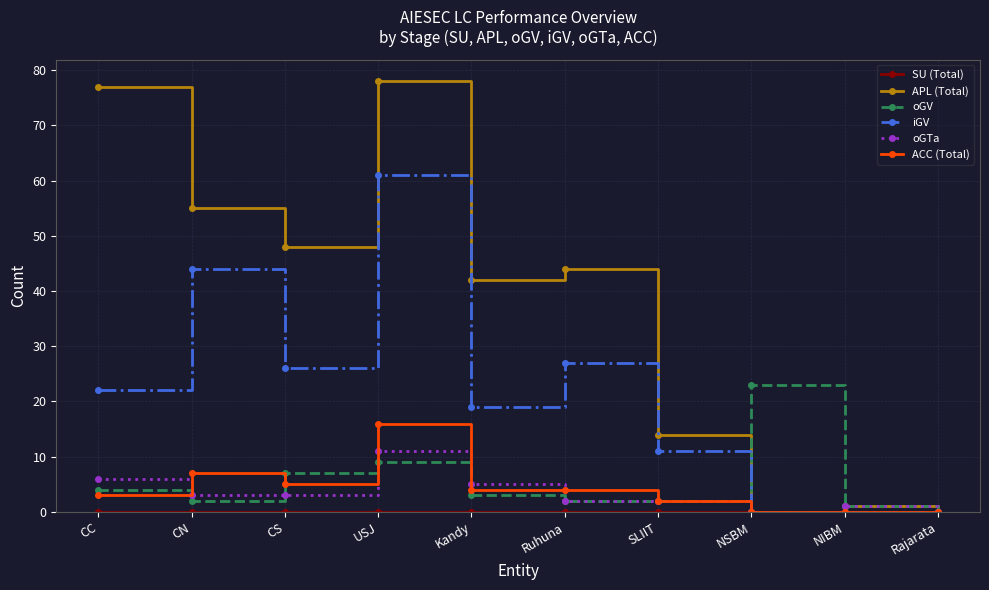

How many data points in iGV are less than 22?

5